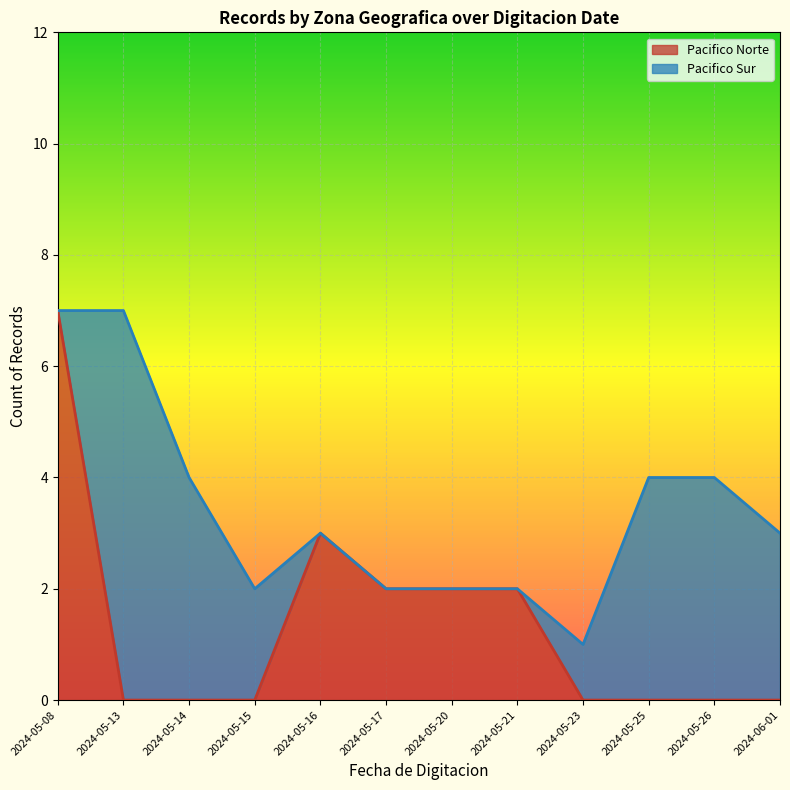

True or false: Pacifico Norte has more than 1 interior local peaks.

False